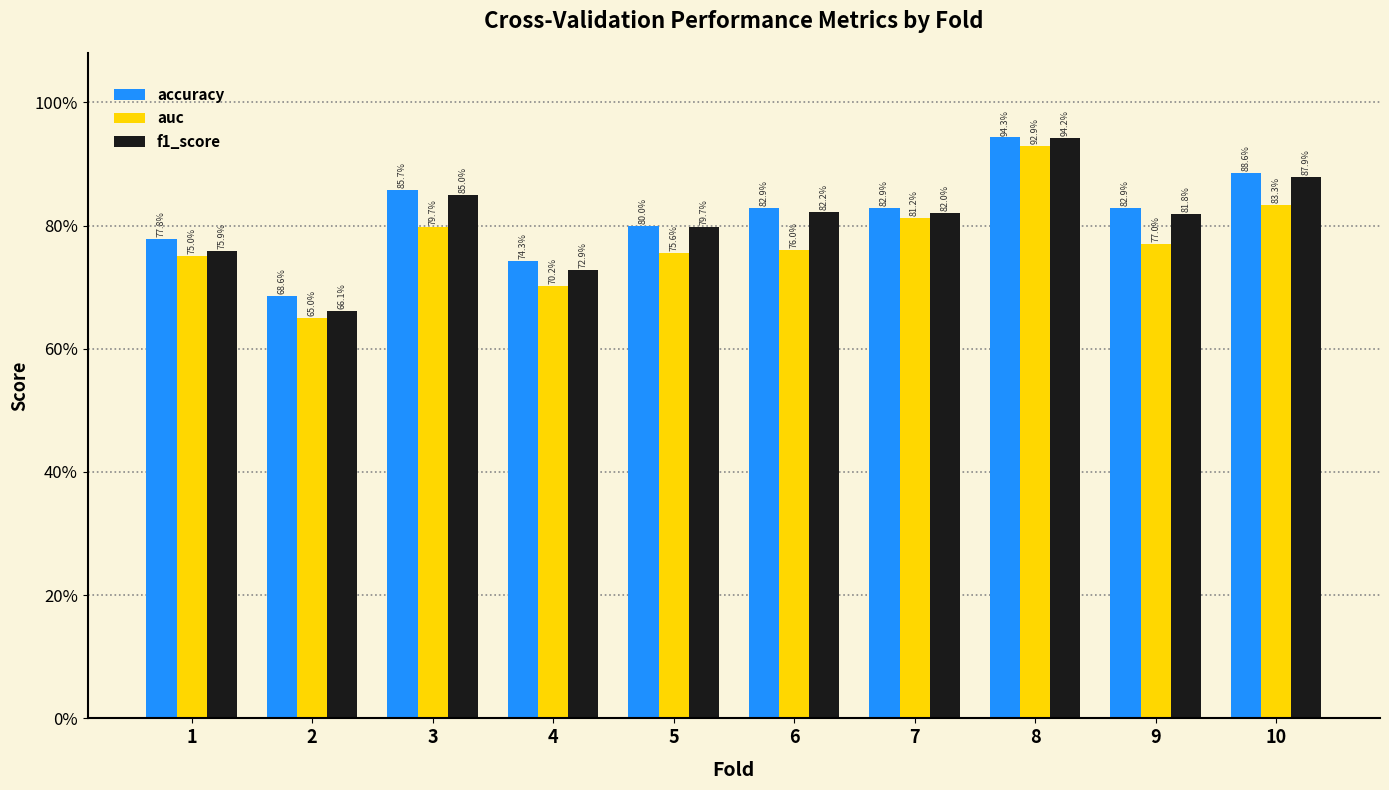

What are all the series names shown in the legend?

accuracy, auc, f1_score